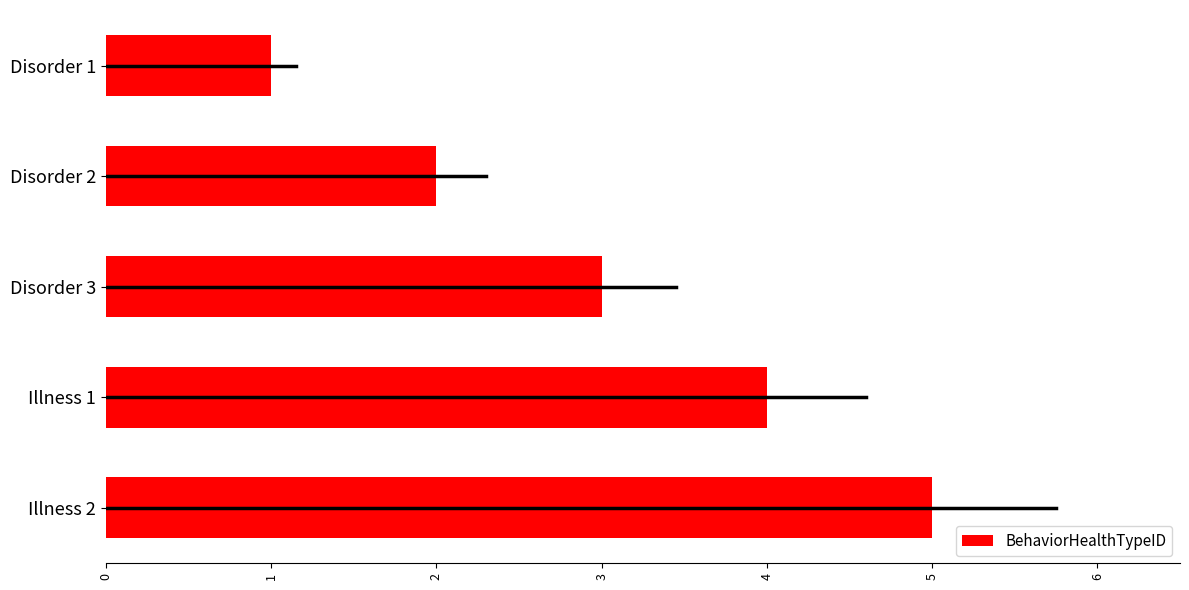

The value at Illness 2 is 5. True or false?

True